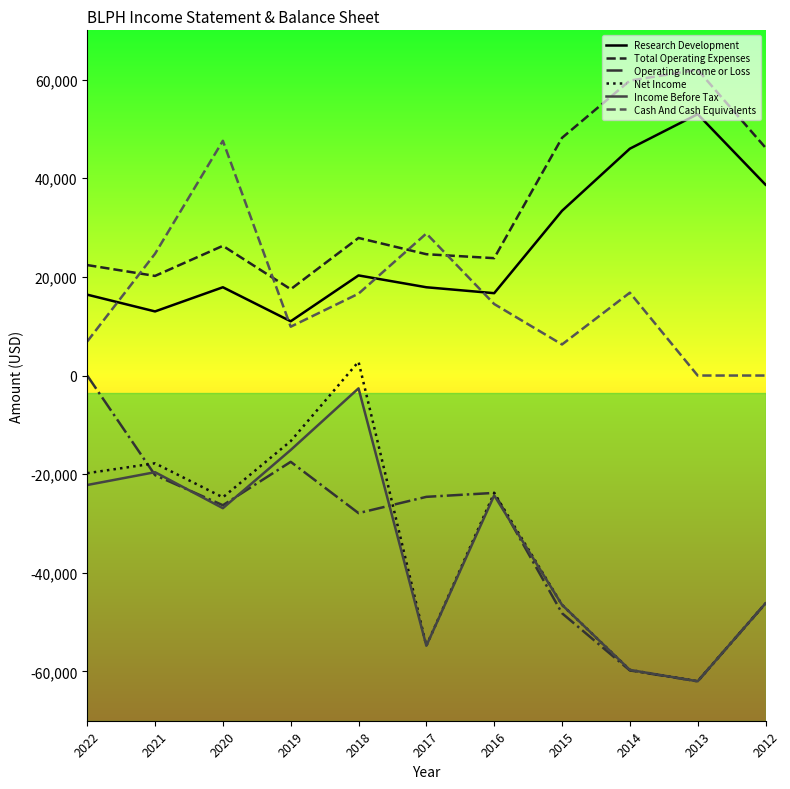

How many categories are shown in the chart?

11